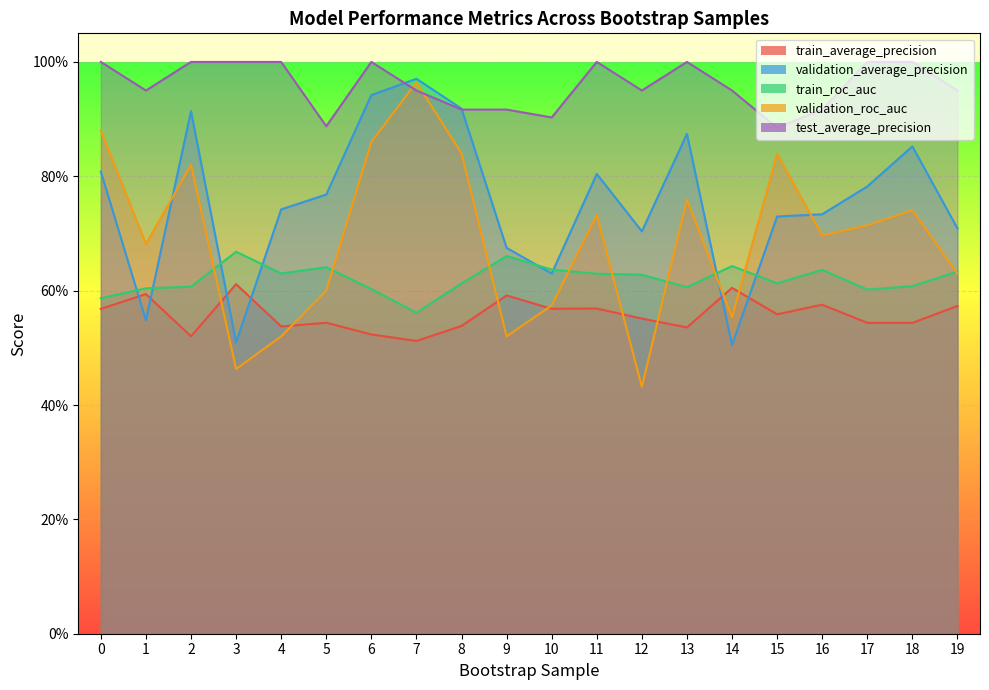

Count the test_average_precision values in the range 0 to 1.

20